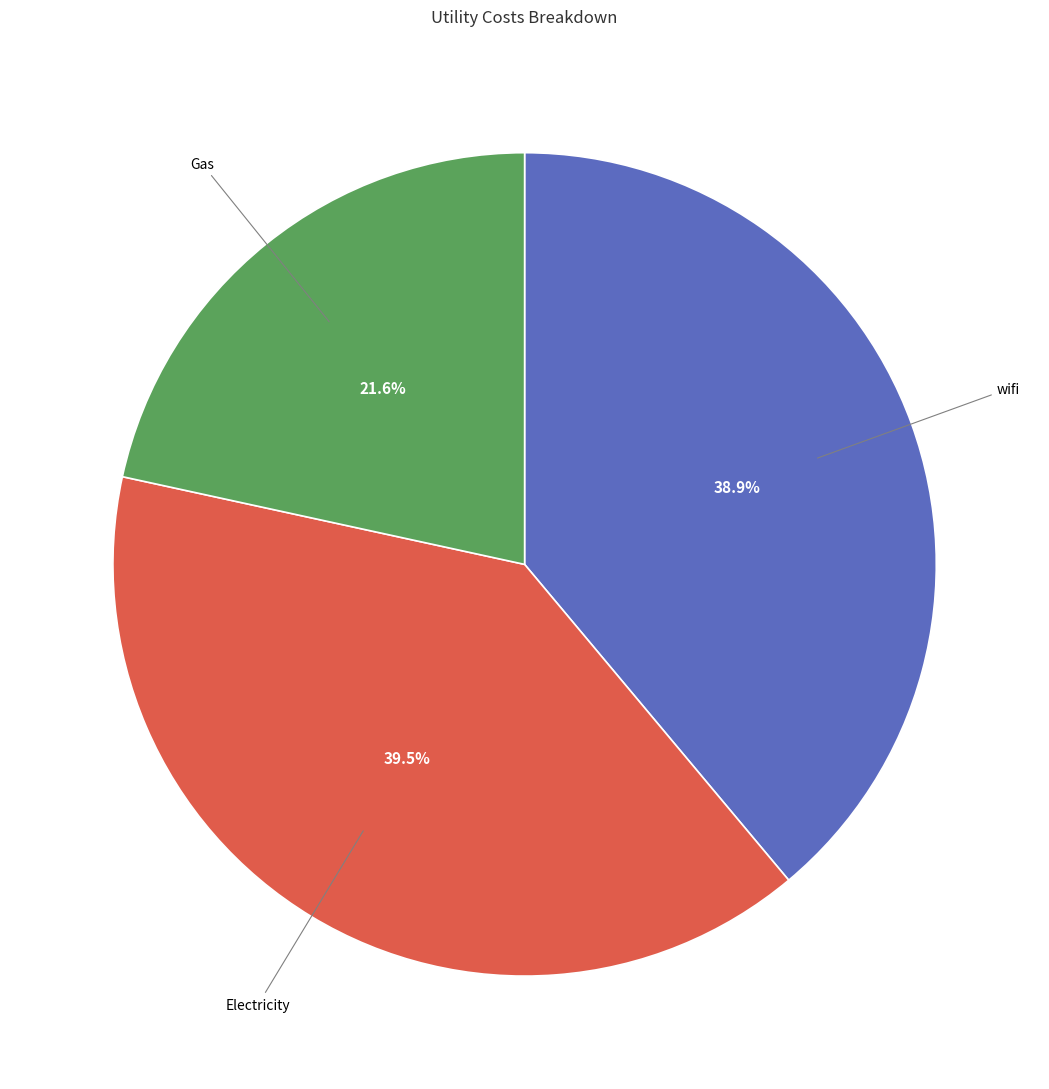

Which has a higher value, Electricity or wifi?

Electricity